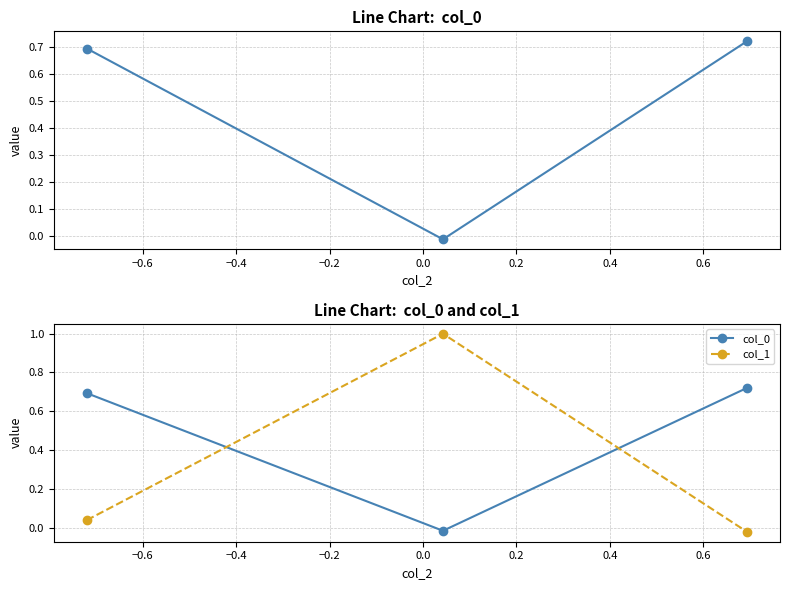

The value of col_1 at −0.6 is 0.6. True or false?

False